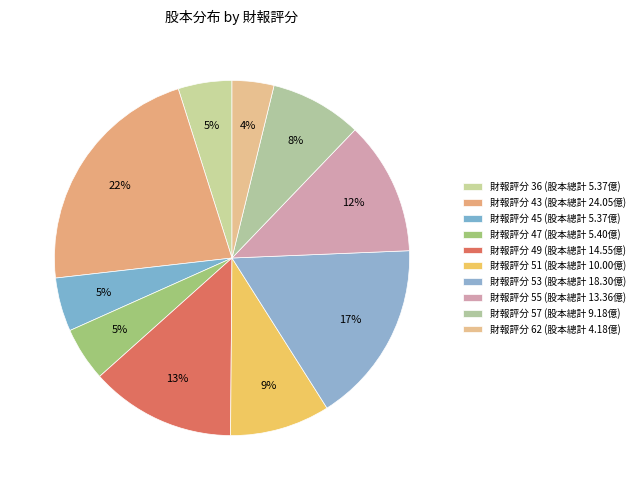

Is there any slice that represents more than half of the pie?

No